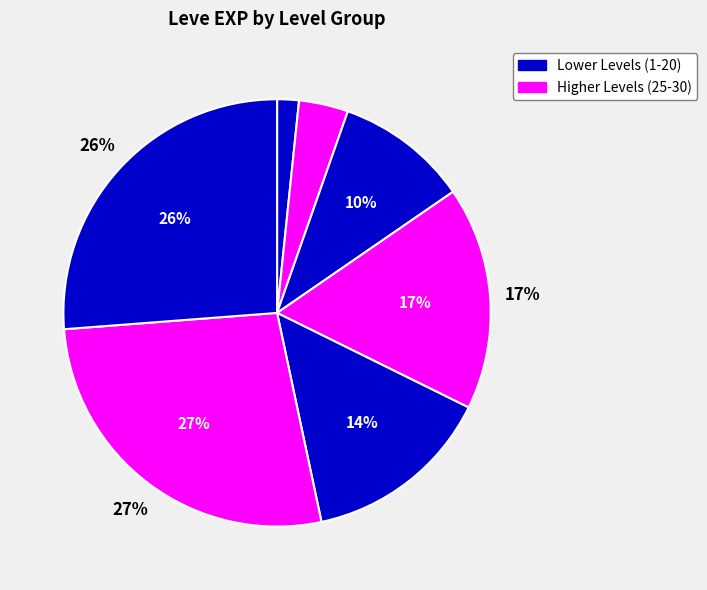

Is it true that 10 is 2% of the pie?

True